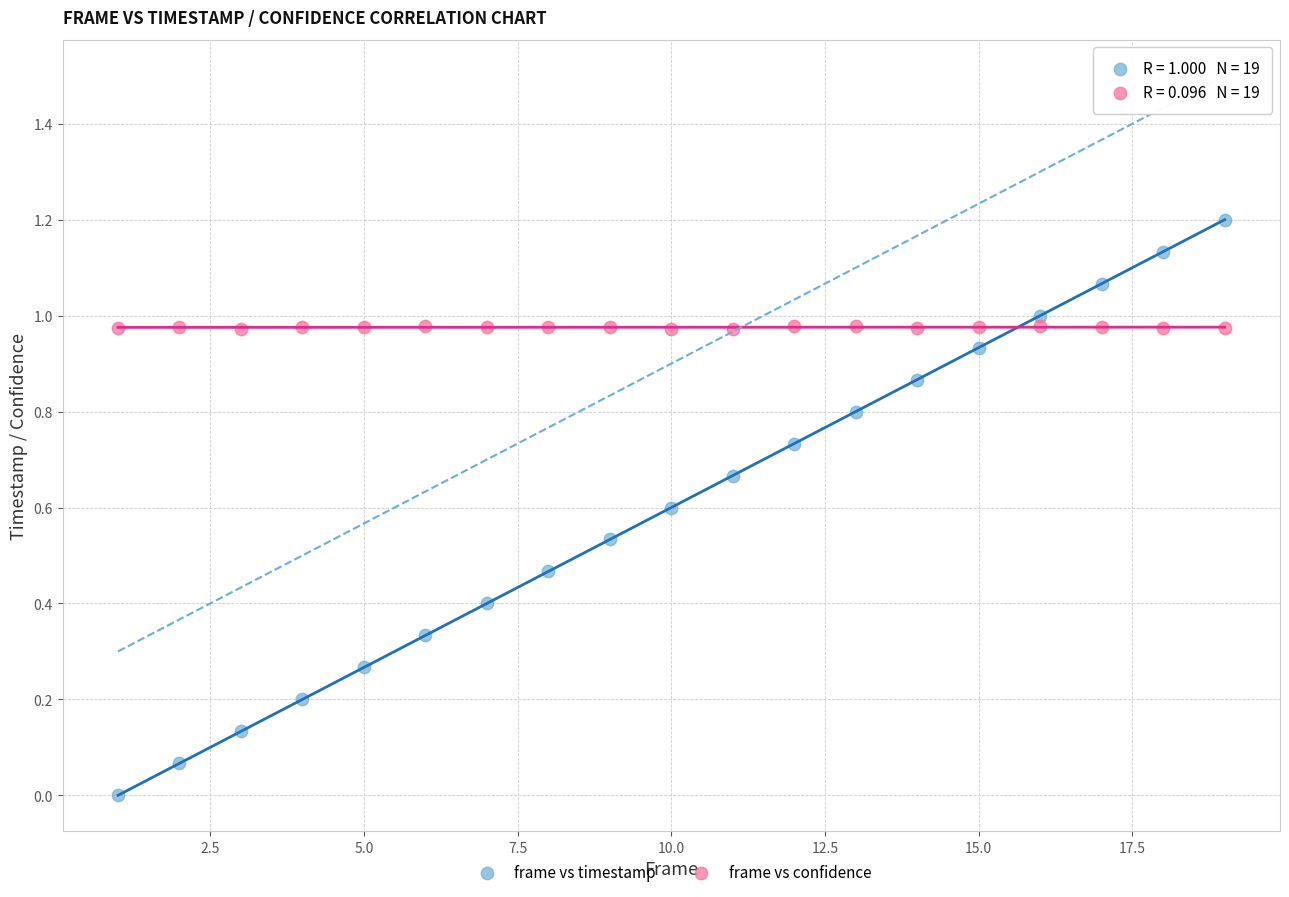

Which series has the largest Y range (max minus min)?

frame vs timestamp